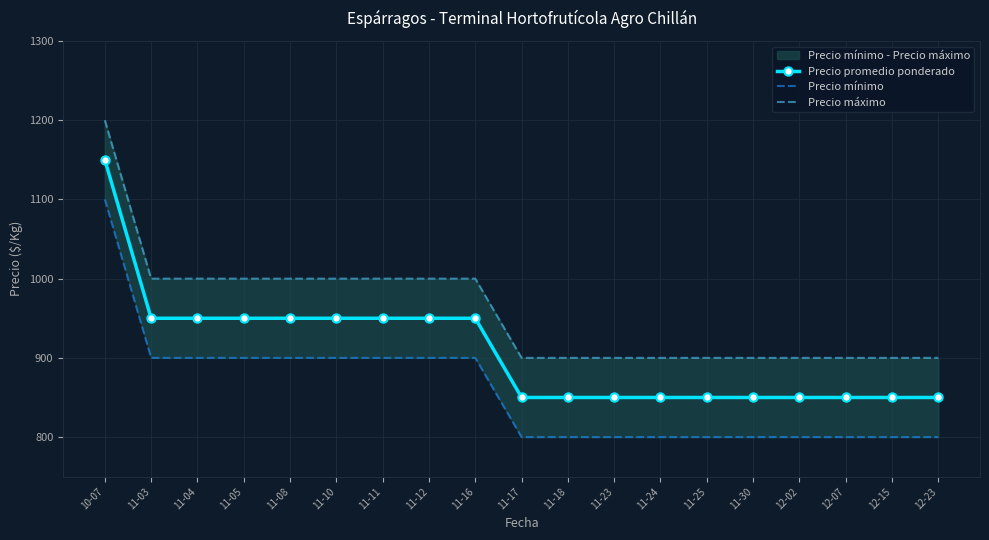

Reading right to left, extract all data points from this chart.

Precio promedio ponderado: 850	850	850	850	850	850	850	850	850	850	950	950	950	950	950	950	950	950	1150
Precio mínimo: 800	800	800	800	800	800	800	800	800	800	900	900	900	900	900	900	900	900	1100
Precio máximo: 900	900	900	900	900	900	900	900	900	900	1000	1000	1000	1000	1000	1000	1000	1000	1200